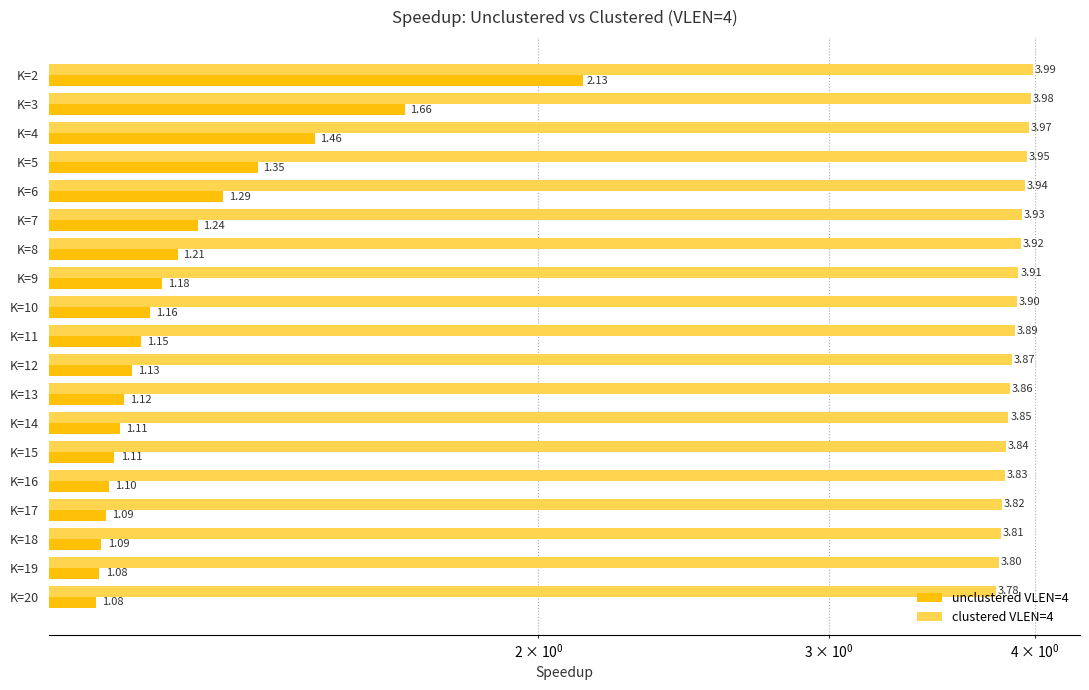

How many bars are there in each group?

2